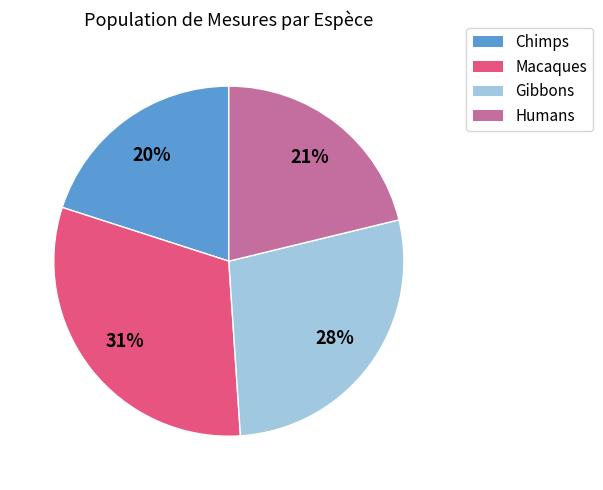

Does any single category account for the majority?

No